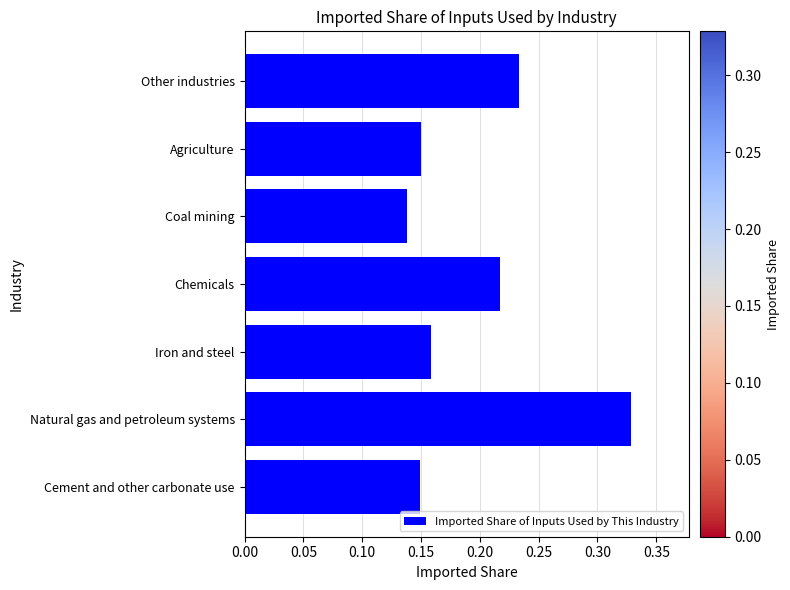

How many values are between 0 and 1?

7